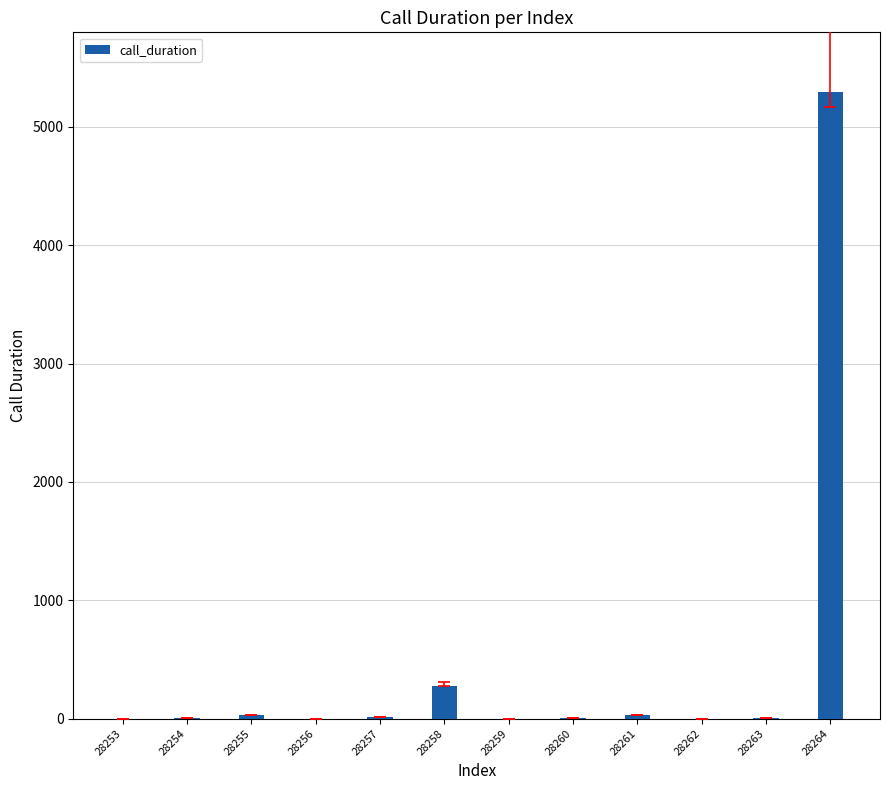

Is it true that the value at 28264 is 5299?

True